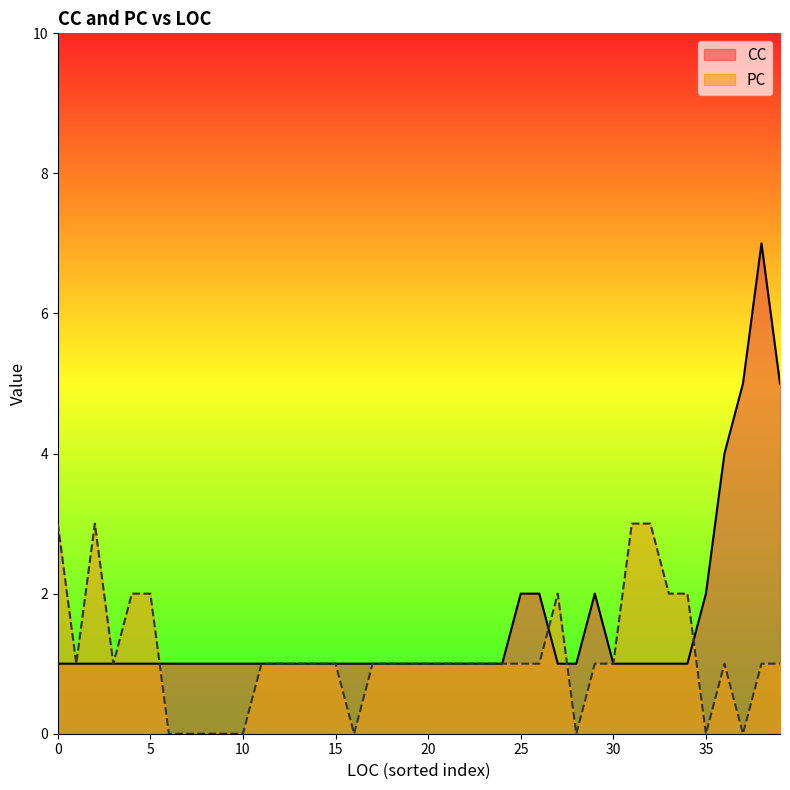

Which series has the widest spread of values?

CC